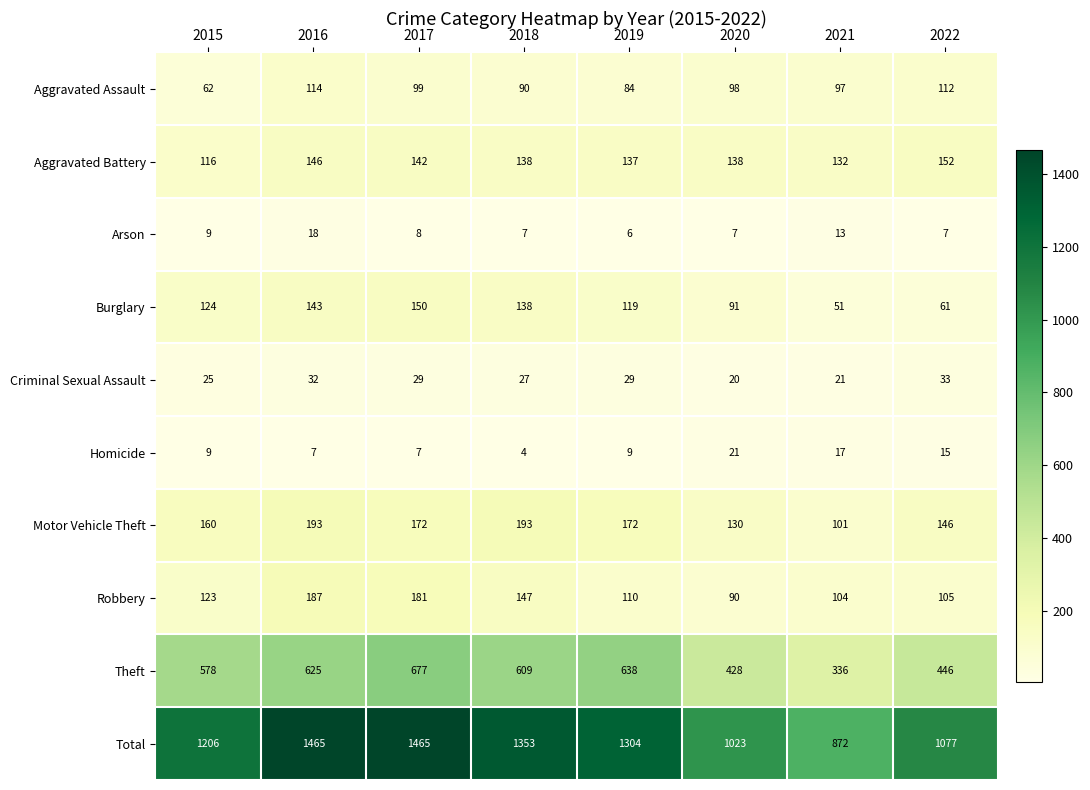

Is the value of Motor Vehicle Theft at 2021 greater than the value of Criminal Sexual Assault at 2022?

Yes